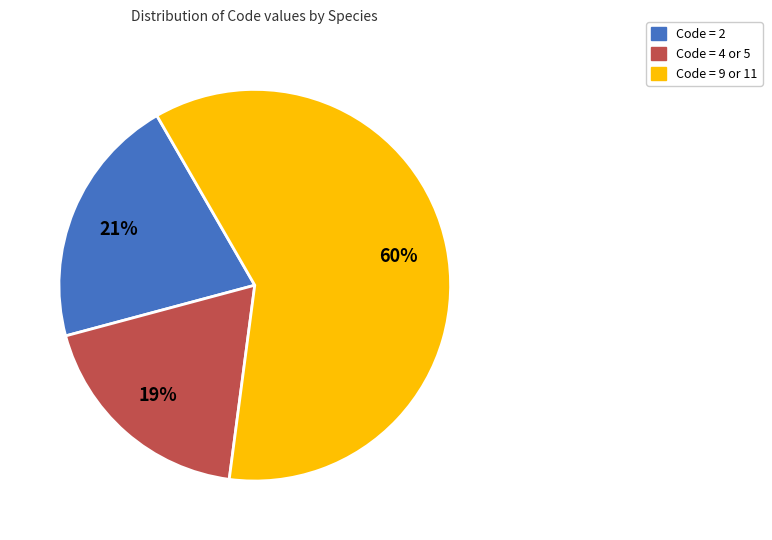

Is Code = 4 or 5 the majority of the pie?

No